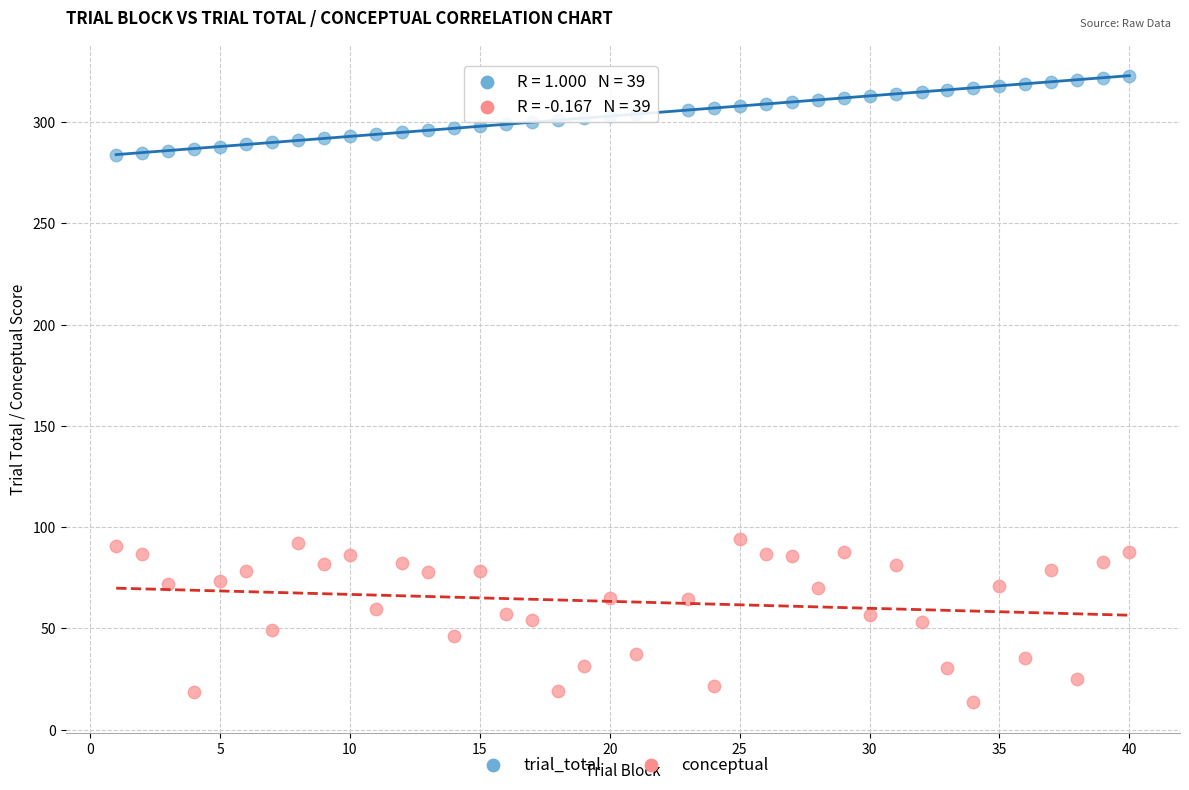

Which series contains the lowest Y value?

conceptual